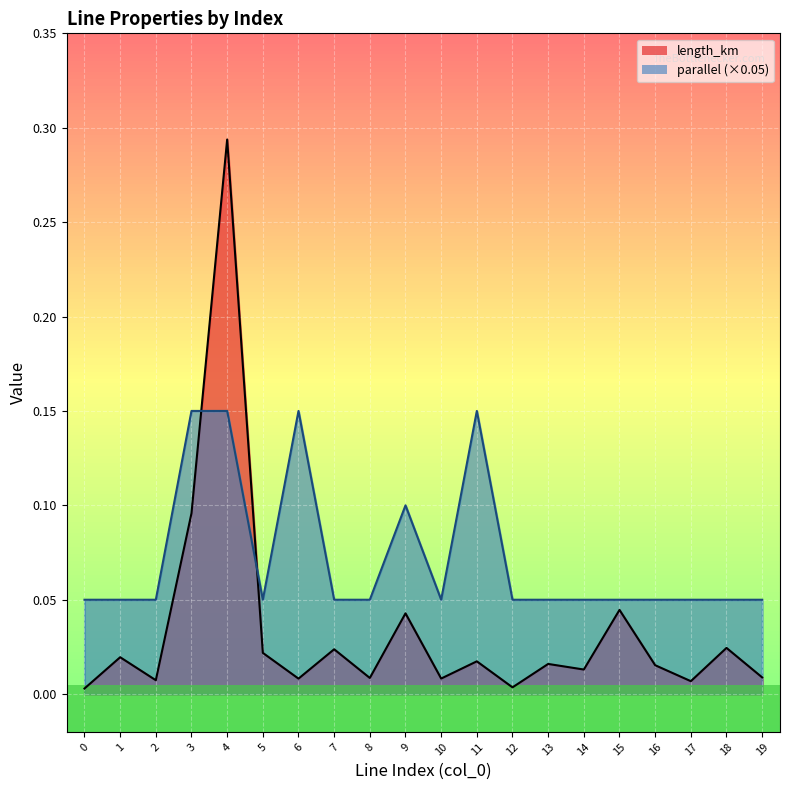

Is the value of length_km at 9 greater than the value of parallel at 18?

No